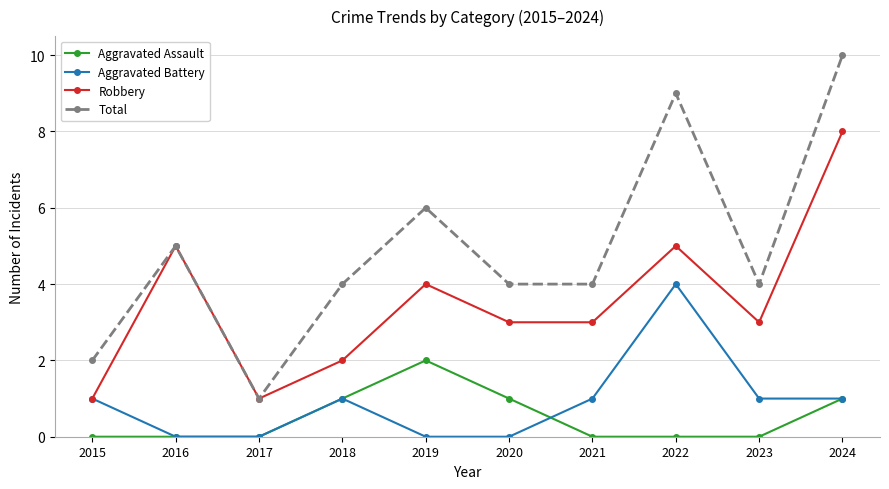

What is the average value of the Robbery series?

4